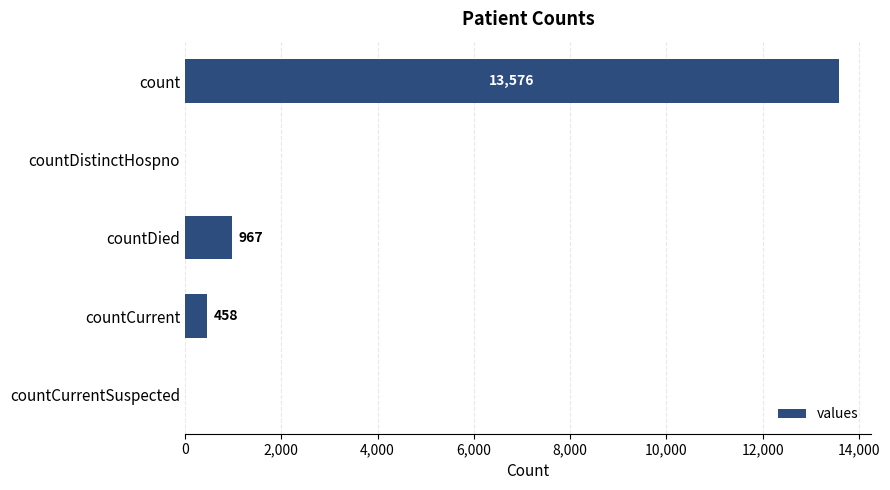

What is the sum of all values?

15001